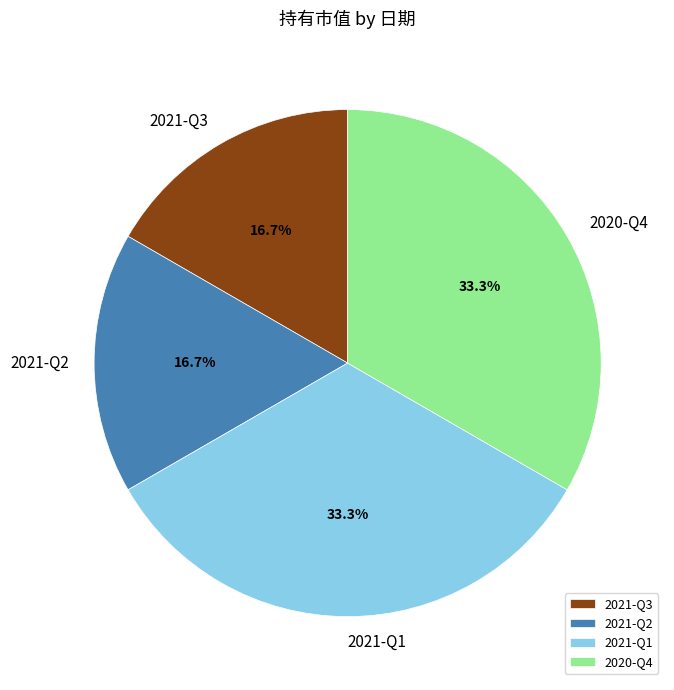

To the nearest percent, what is the average slice percentage?

25%